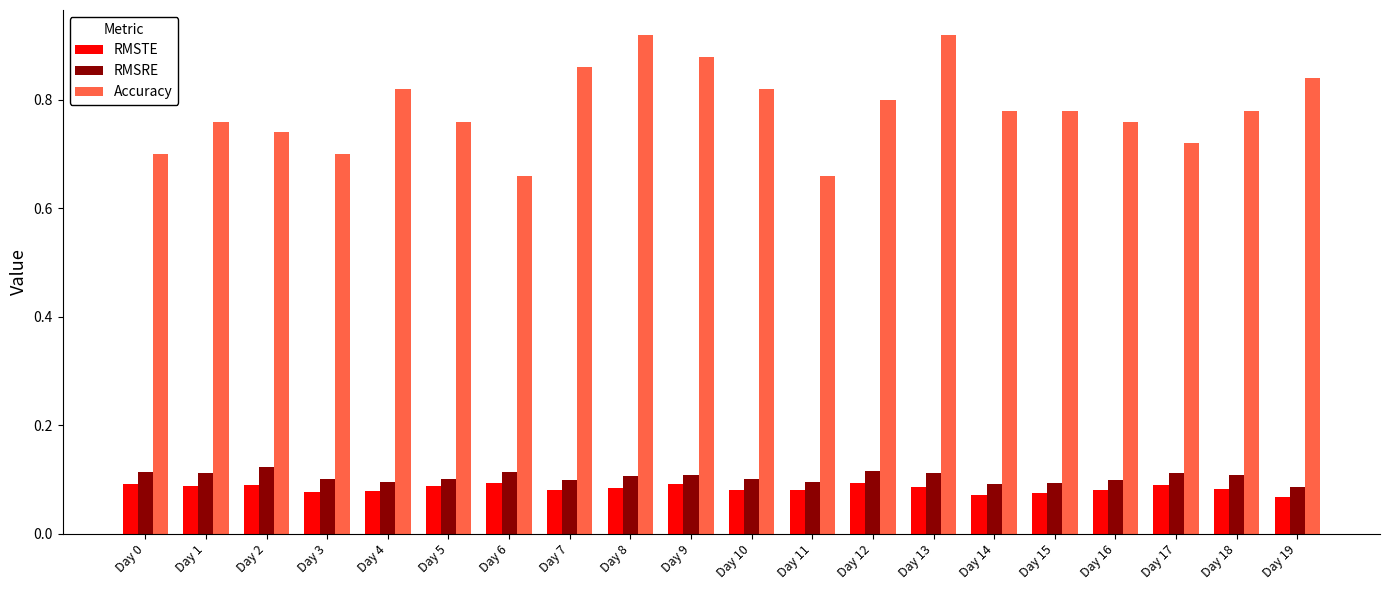

What is the sum of all Accuracy values?

15.7